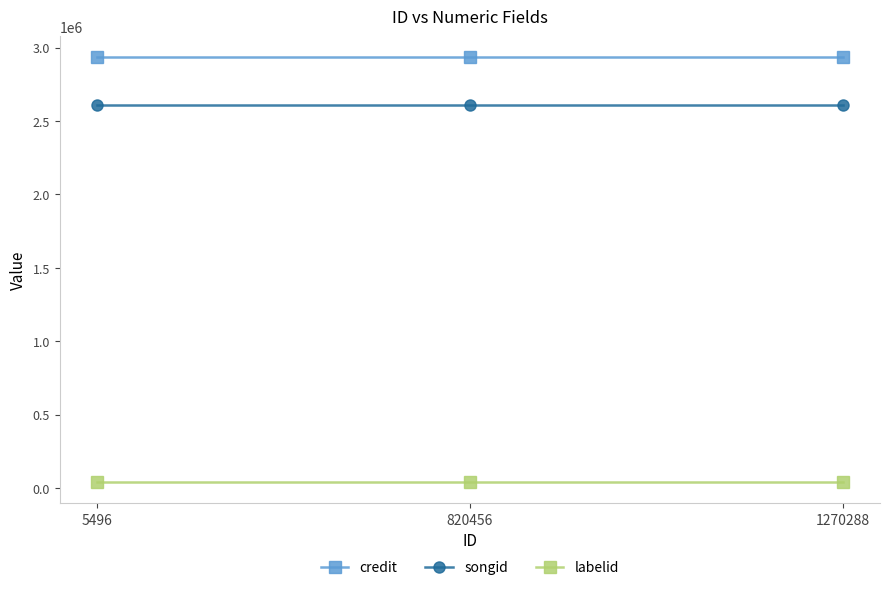

Reading right to left, list all the values displayed in this chart.

credit: 1270288=2933914	820456=2933914	5496=2933914
songid: 1270288=2611452	820456=2611452	5496=2611452
labelid: 1270288=43221	820456=43221	5496=43221